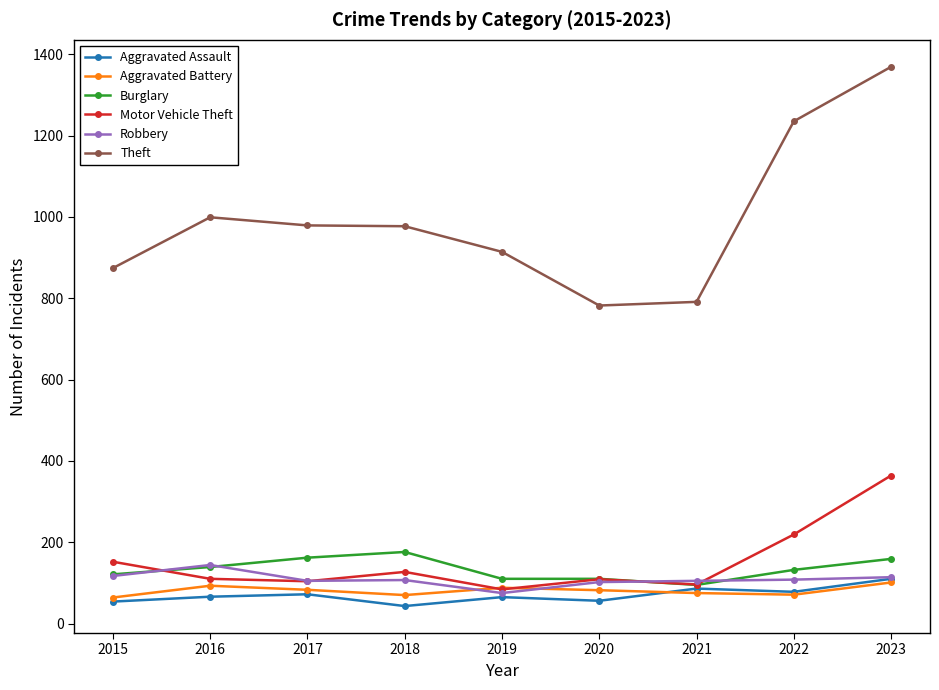

Is the value of Theft at 2021 greater than the value of Burglary at 2016?

Yes